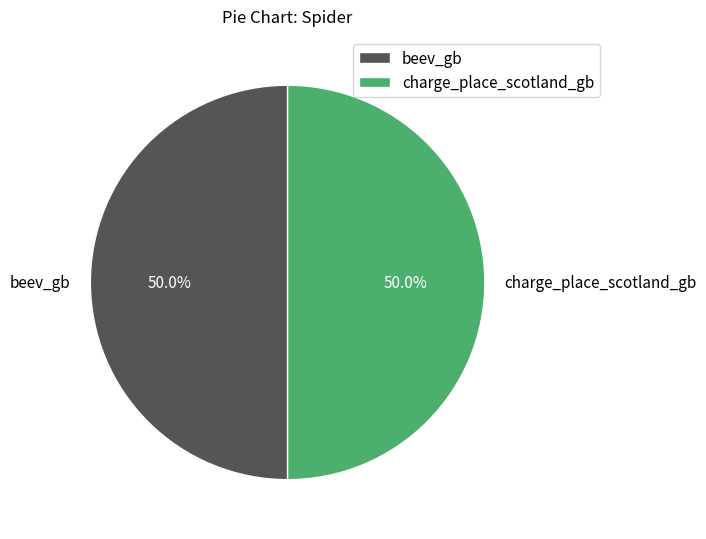

To the nearest percent, what is the average slice percentage?

50%